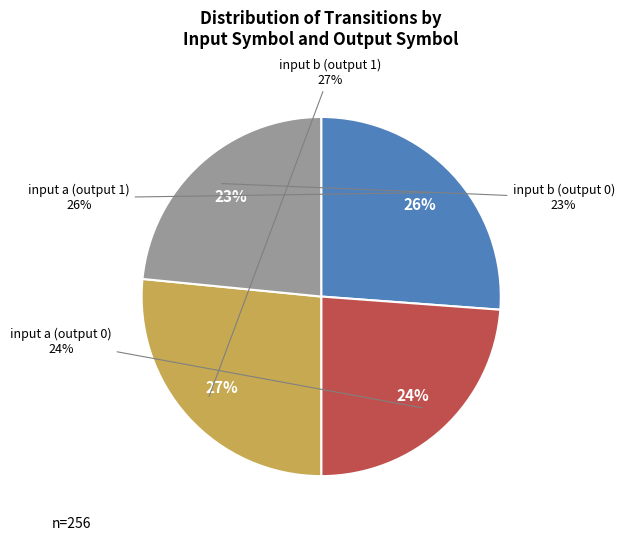

To the nearest percent, what percentage of the pie is input b (output 0)?

23%